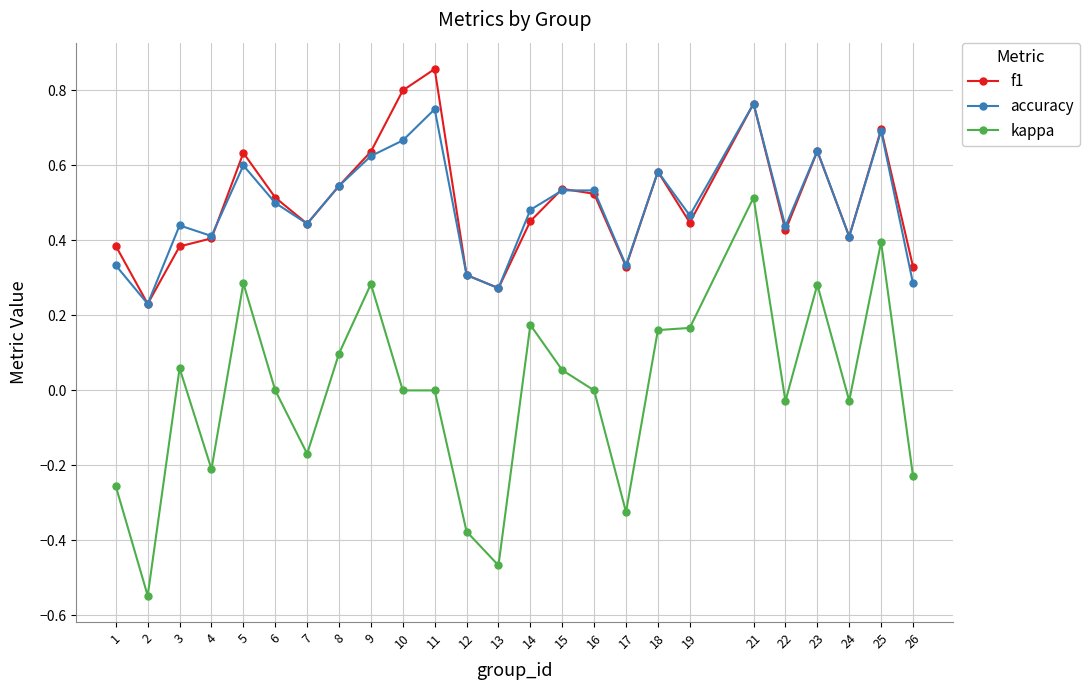

Count the f1 values in the range 0 to 1.

25